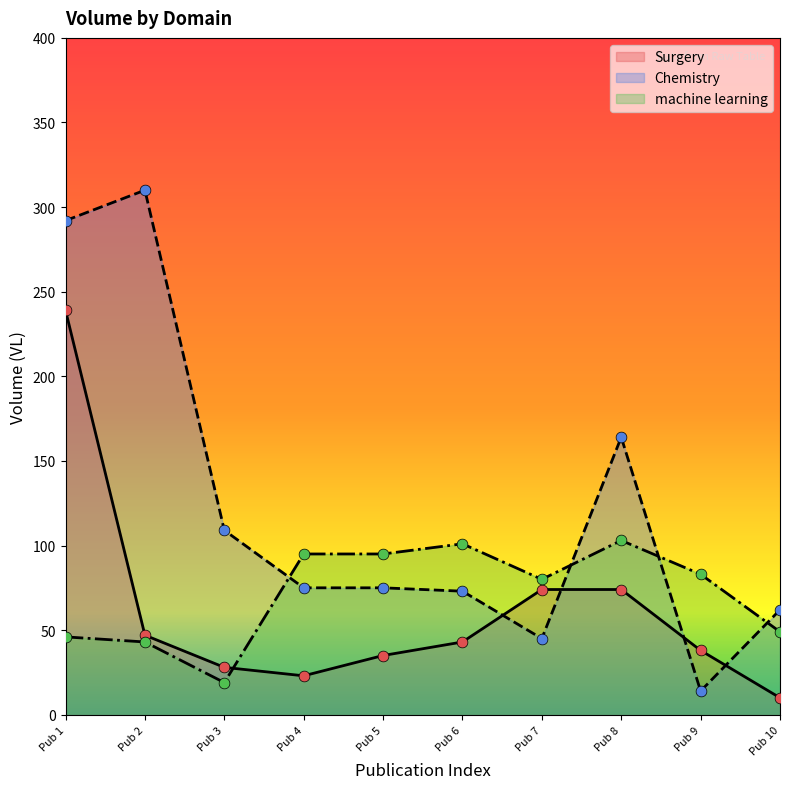

Which series has the largest Y range (max minus min)?

Chemistry